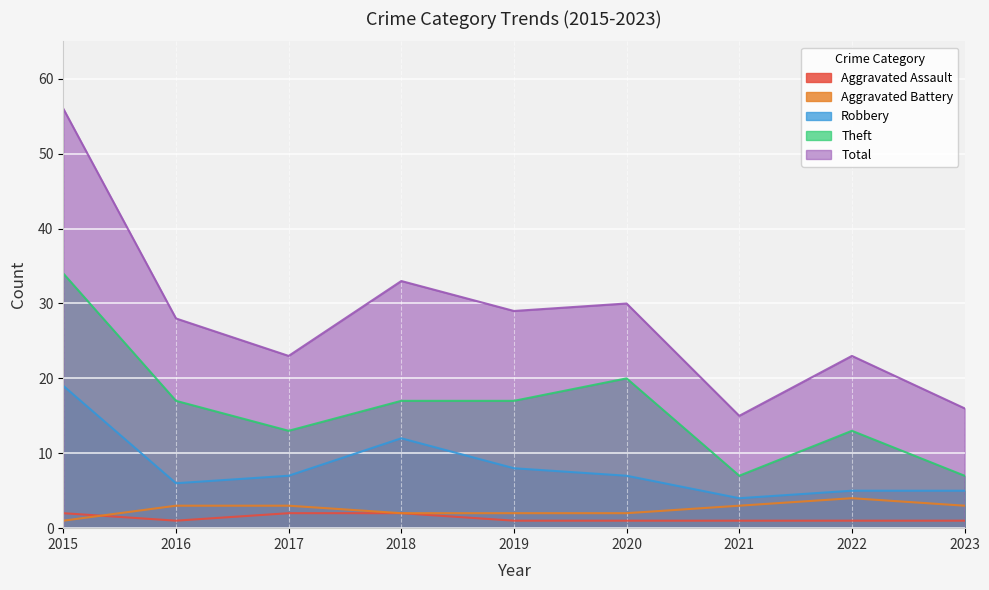

Which category has the lowest value in the Aggravated Assault series?

2016